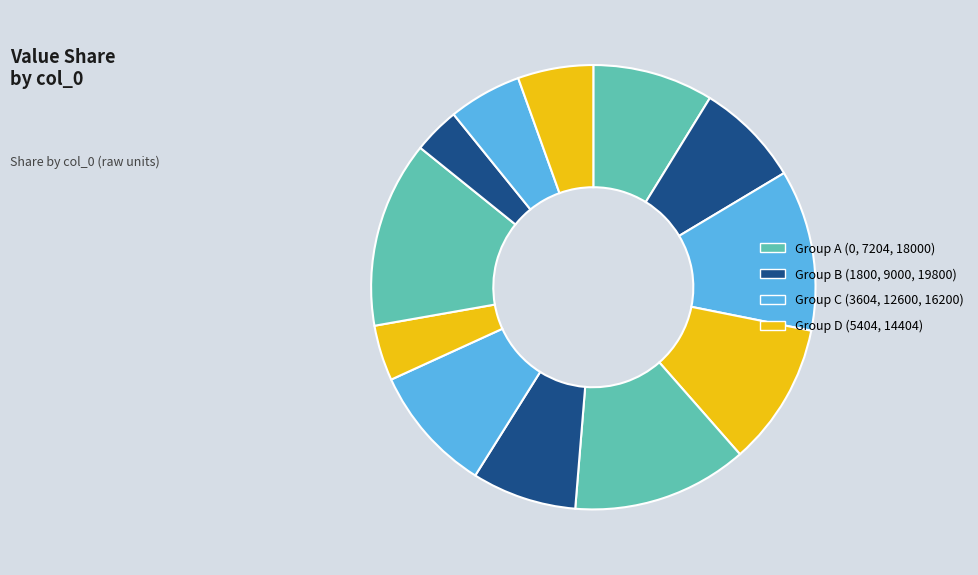

How many slices are in this pie chart?

12